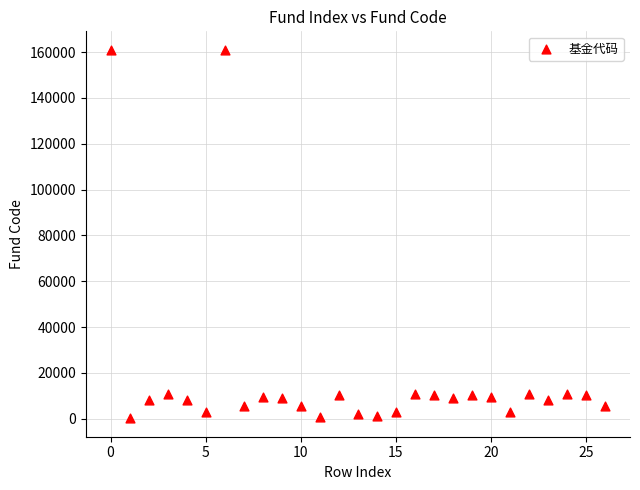

What is the range of Y values (max minus min)?

160821